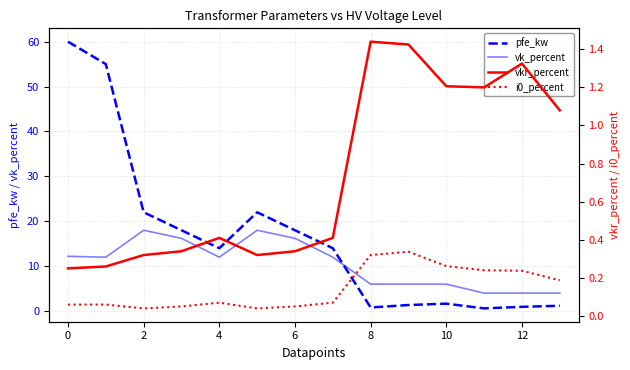

How many lines are shown in the chart?

4